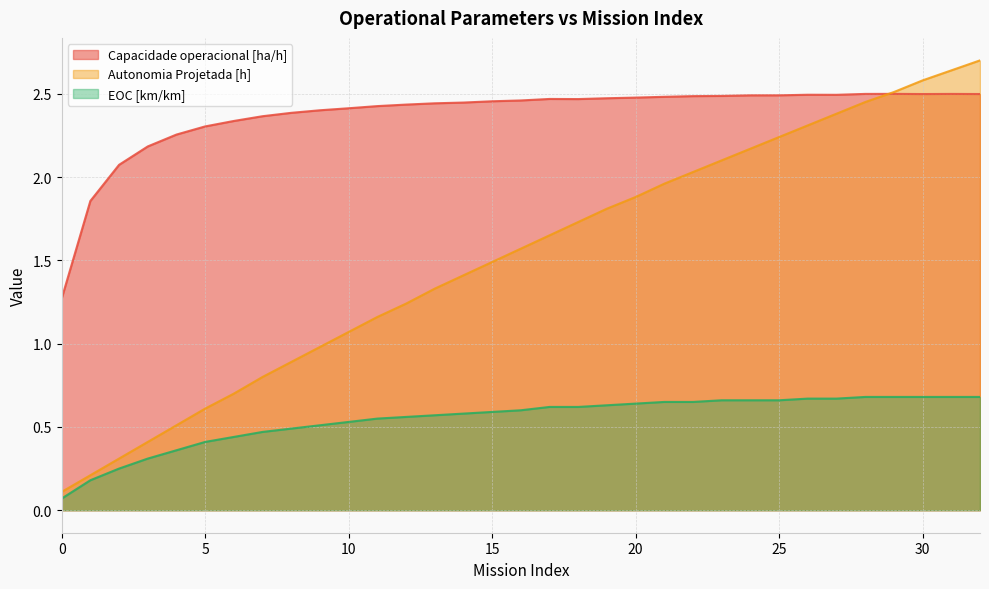

True or false: EOC [km/km] and Capacidade operacional [ha/h] cross at least once.

False